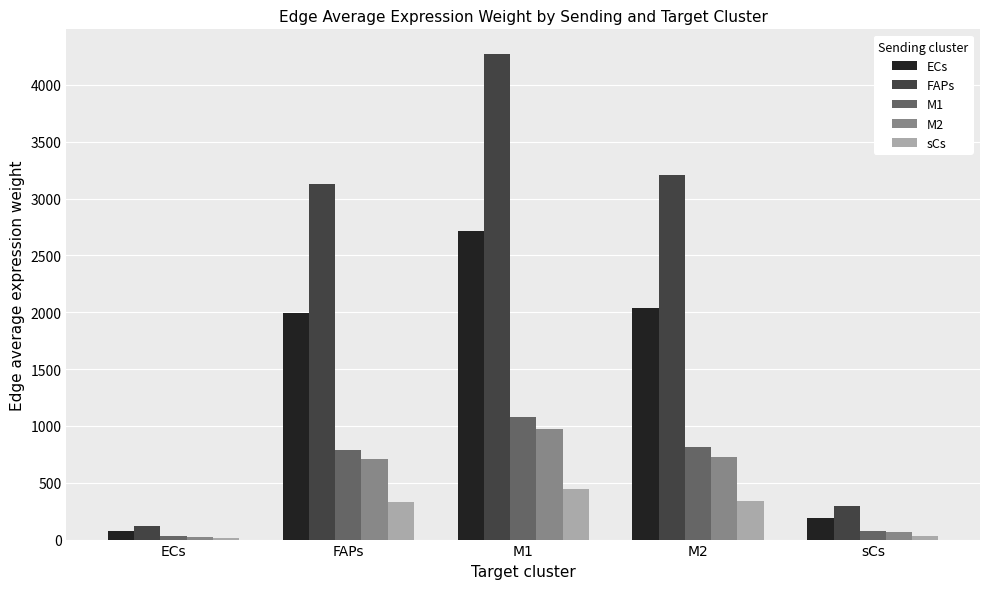

At which category does the chart reach its peak across all series?

M1